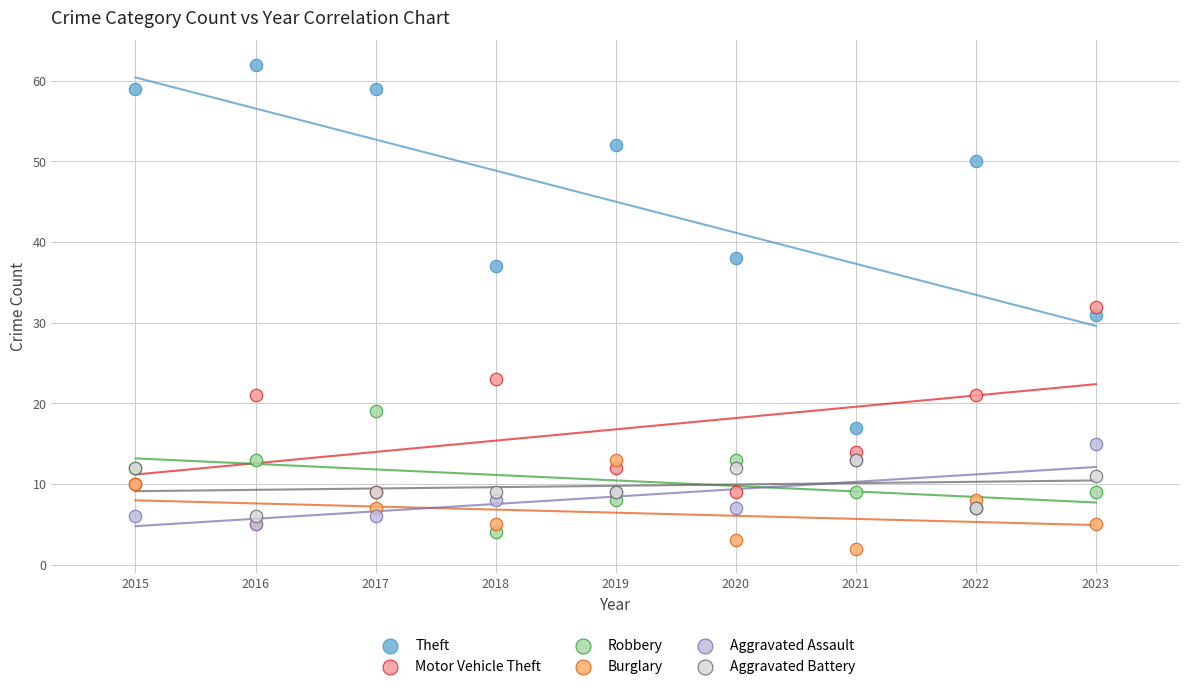

What are all the series names shown in the legend?

Theft, Motor Vehicle Theft, Robbery, Burglary, Aggravated Assault, Aggravated Battery